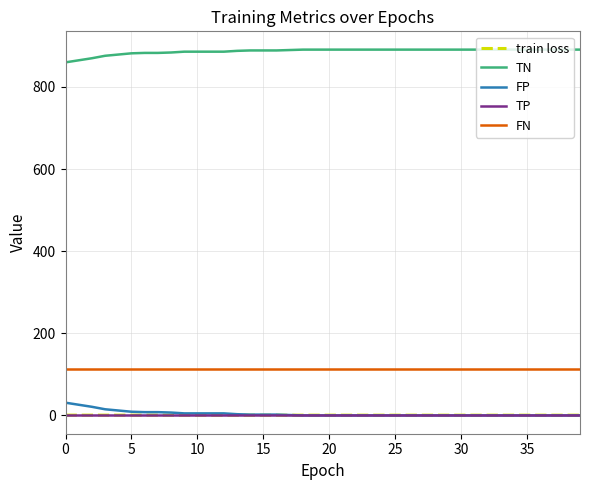

What is the highest value of the FN series?

113.0